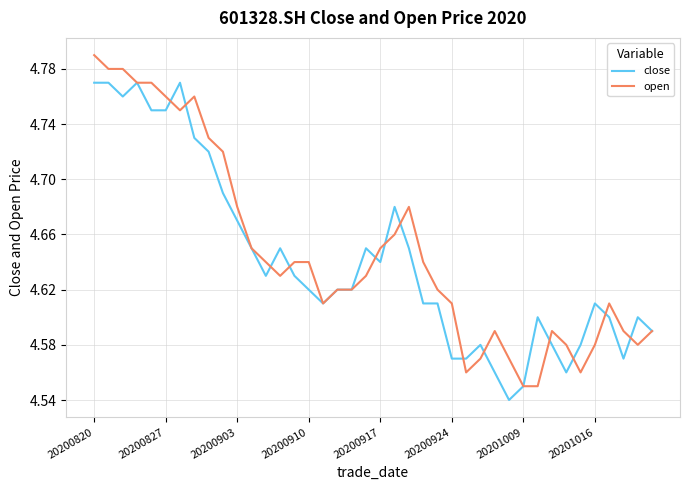

Rank the series by their maximum value, from lowest to highest.

close, open